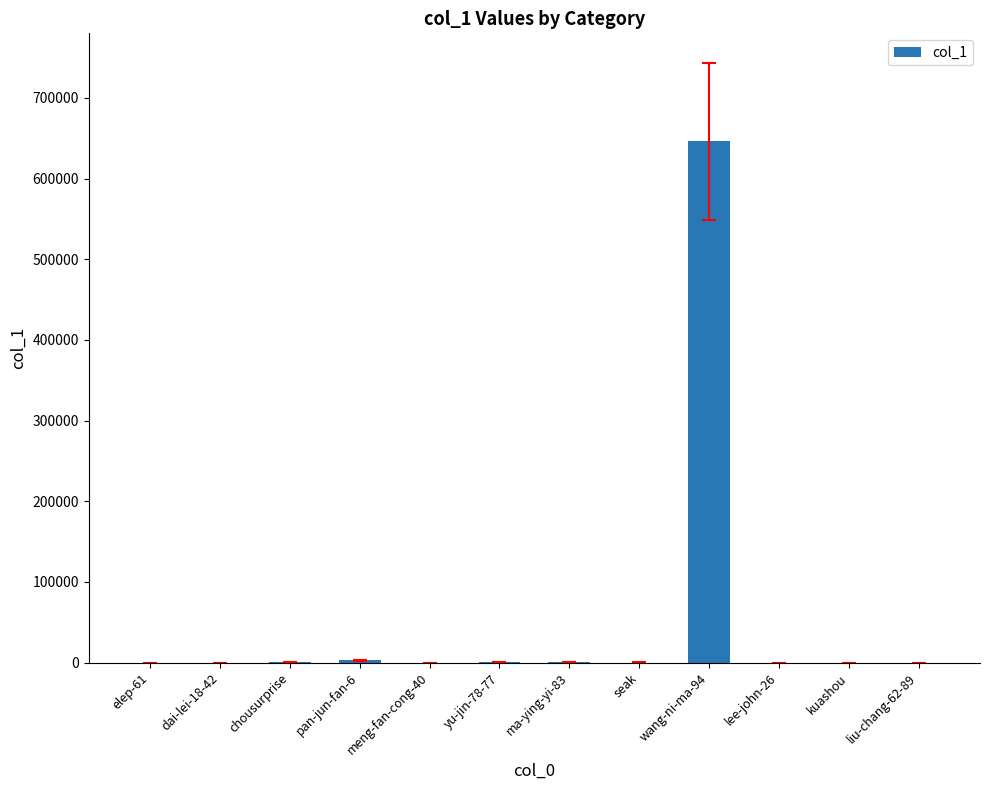

What is the sum of all values?

650768